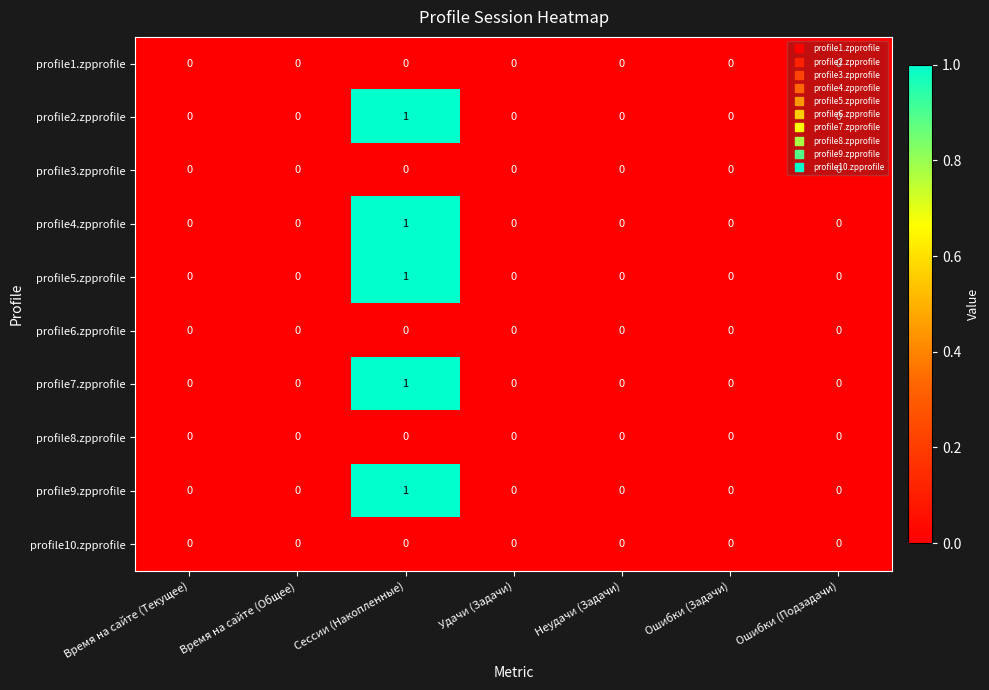

Count the profile5.zpprofile values in the range 0 to 1.

7